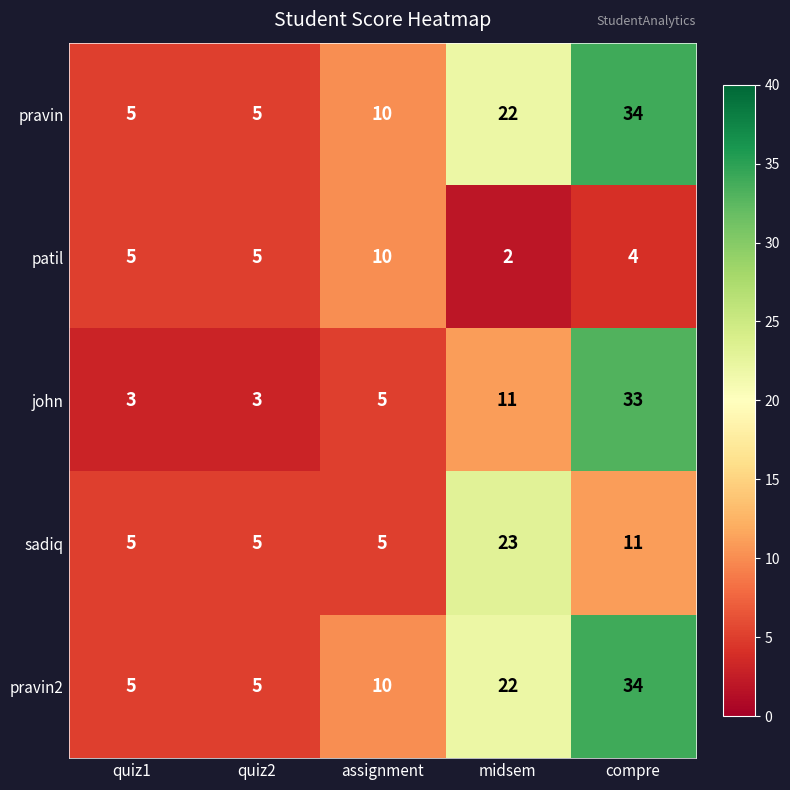

What is the difference between the pravin2 values at midsem and quiz1?

17